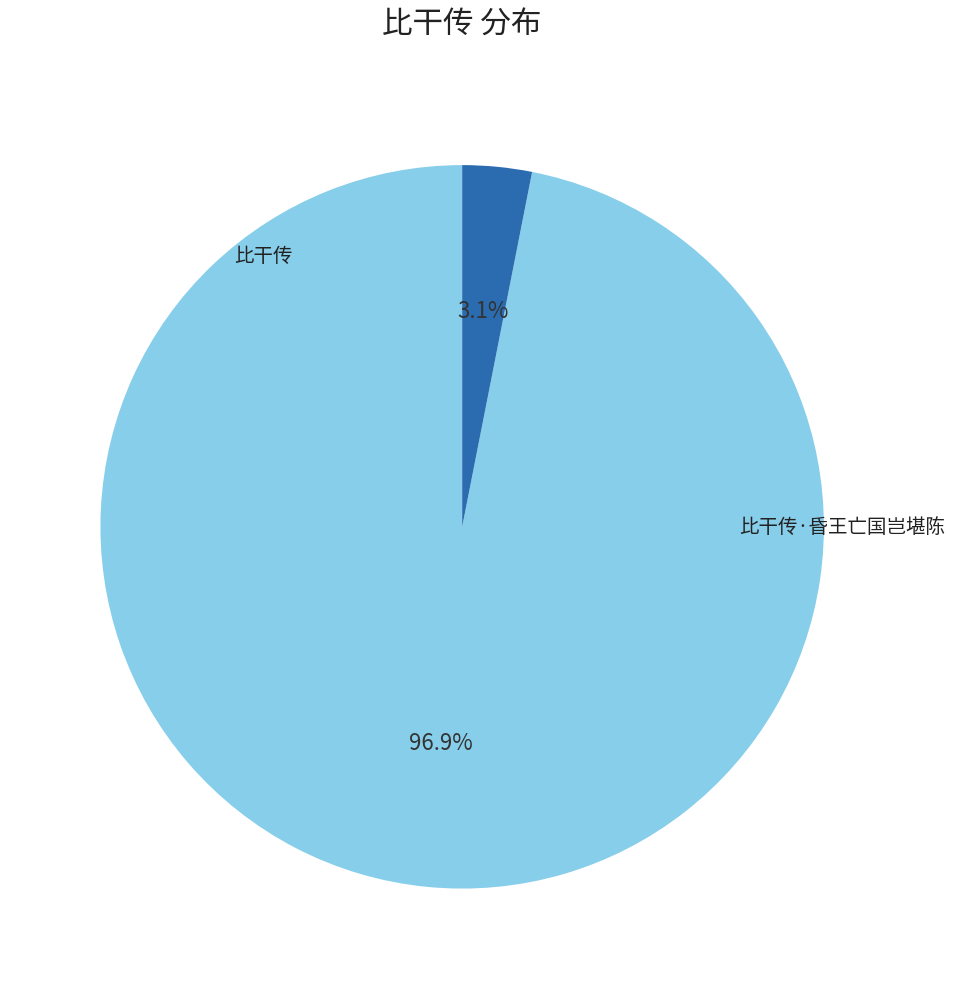

To the nearest percent, what portion does 比干传 represent?

97%